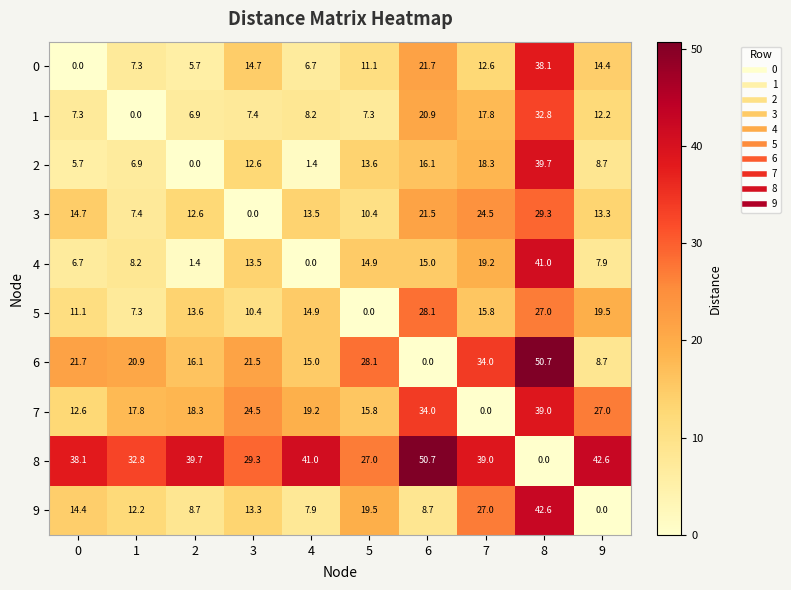

What is the maximum value for 6?

50.7